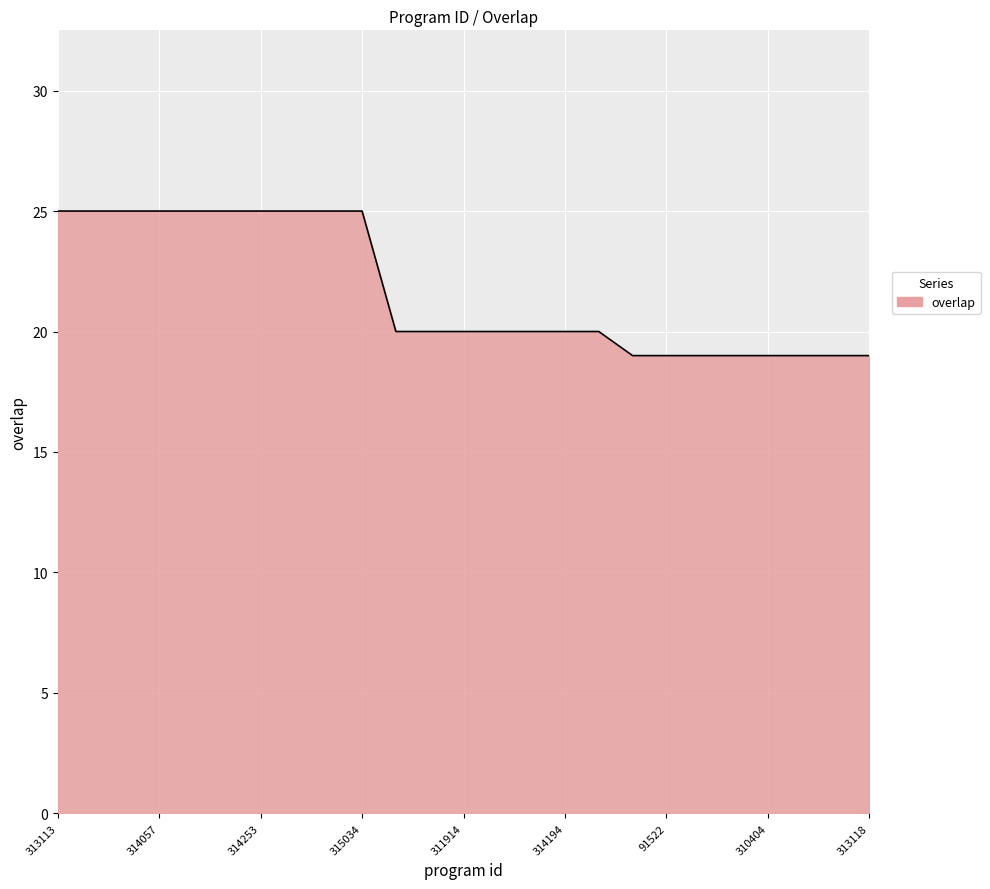

What is the difference between the maximum and second lowest values?

6